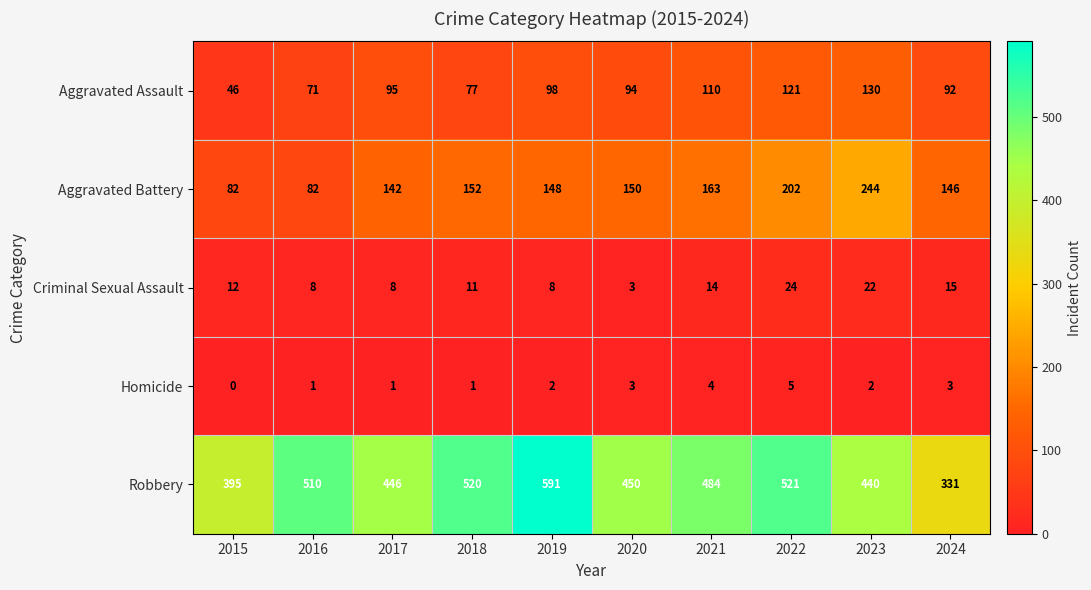

What is the average value of the Robbery series?

469